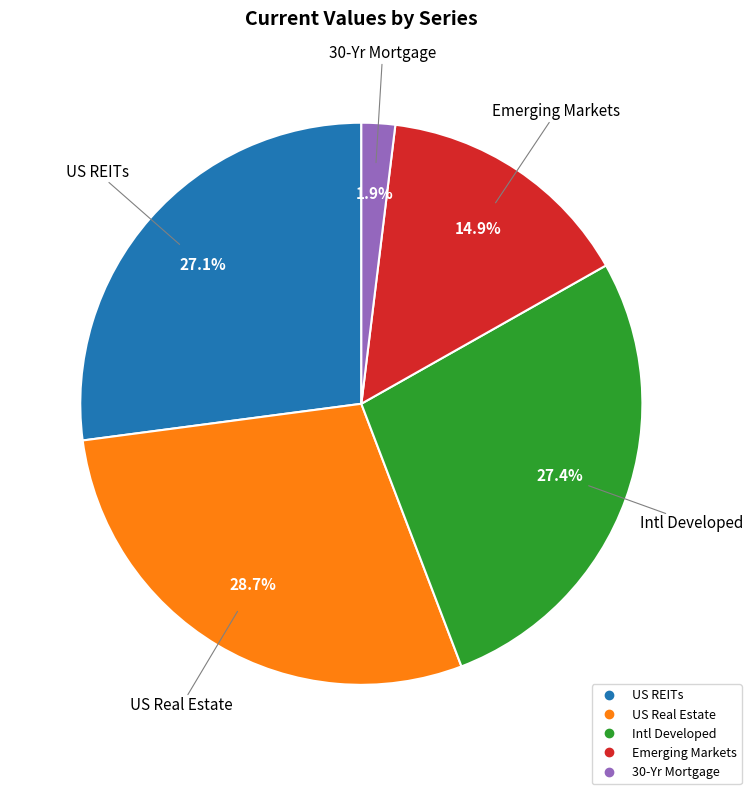

Which has a higher value, Intl Developed or 30-Yr Mortgage?

Intl Developed